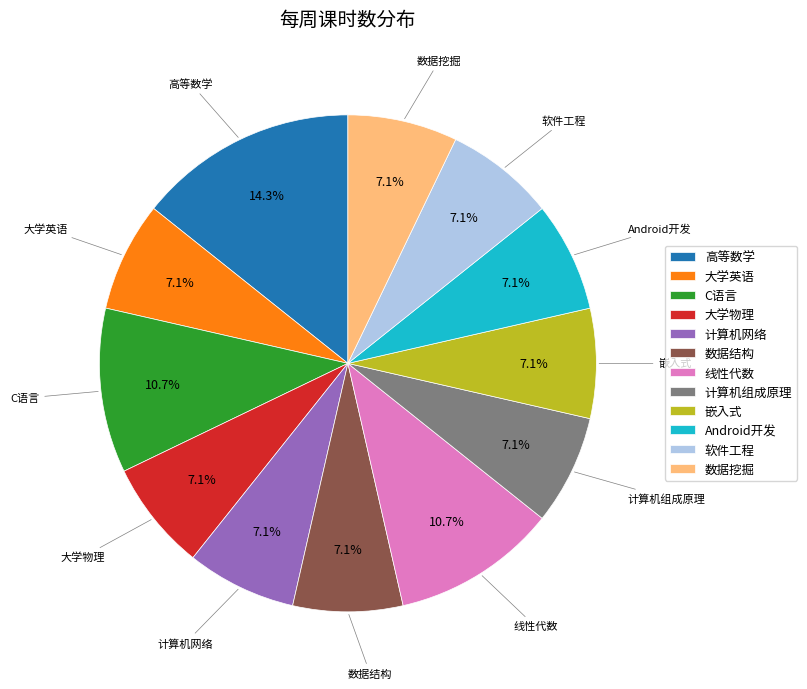

To the nearest percent, what percentage of the pie is Android开发?

7%